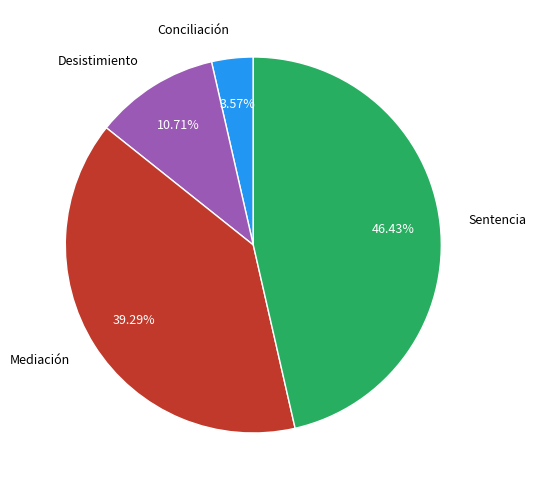

What is the smallest slice in the pie chart?

Conciliación